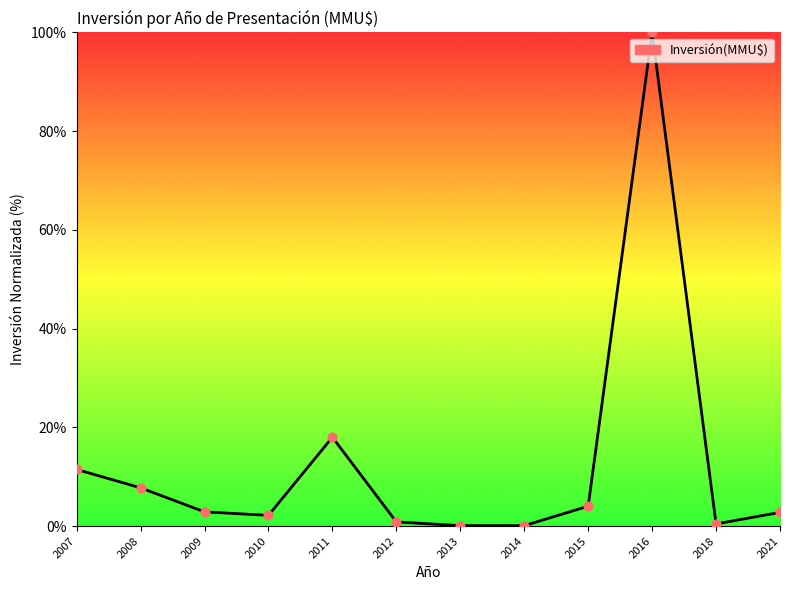

Which has a higher value, 2016 or 2009?

2016